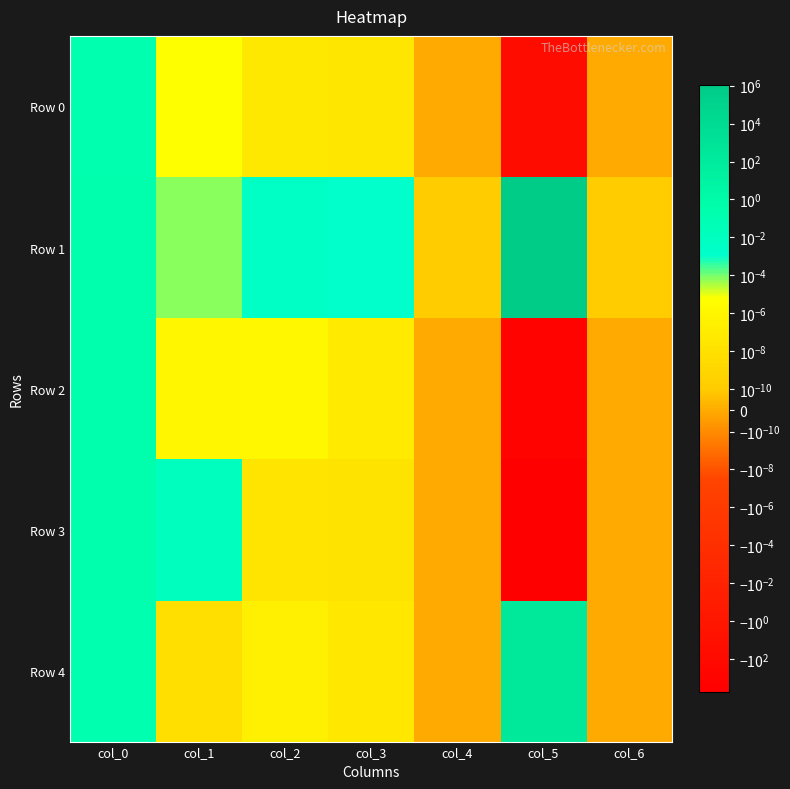

Count the number of data series in this chart.

5